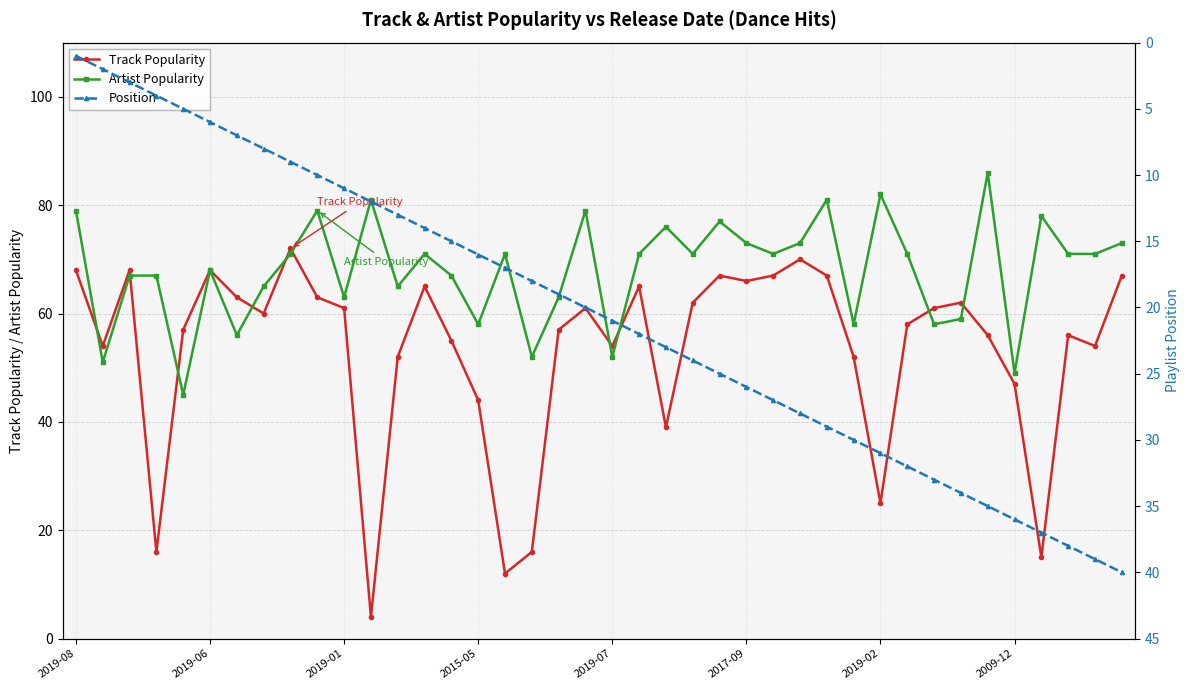

Rank the series at 18 from lowest to highest value.

Position, Track Popularity, Artist Popularity